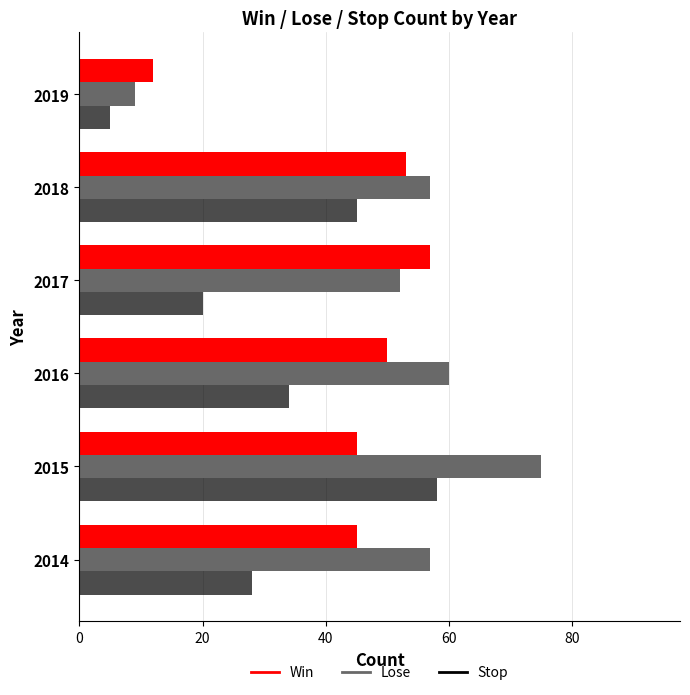

At which label does Win reach its peak?

2017